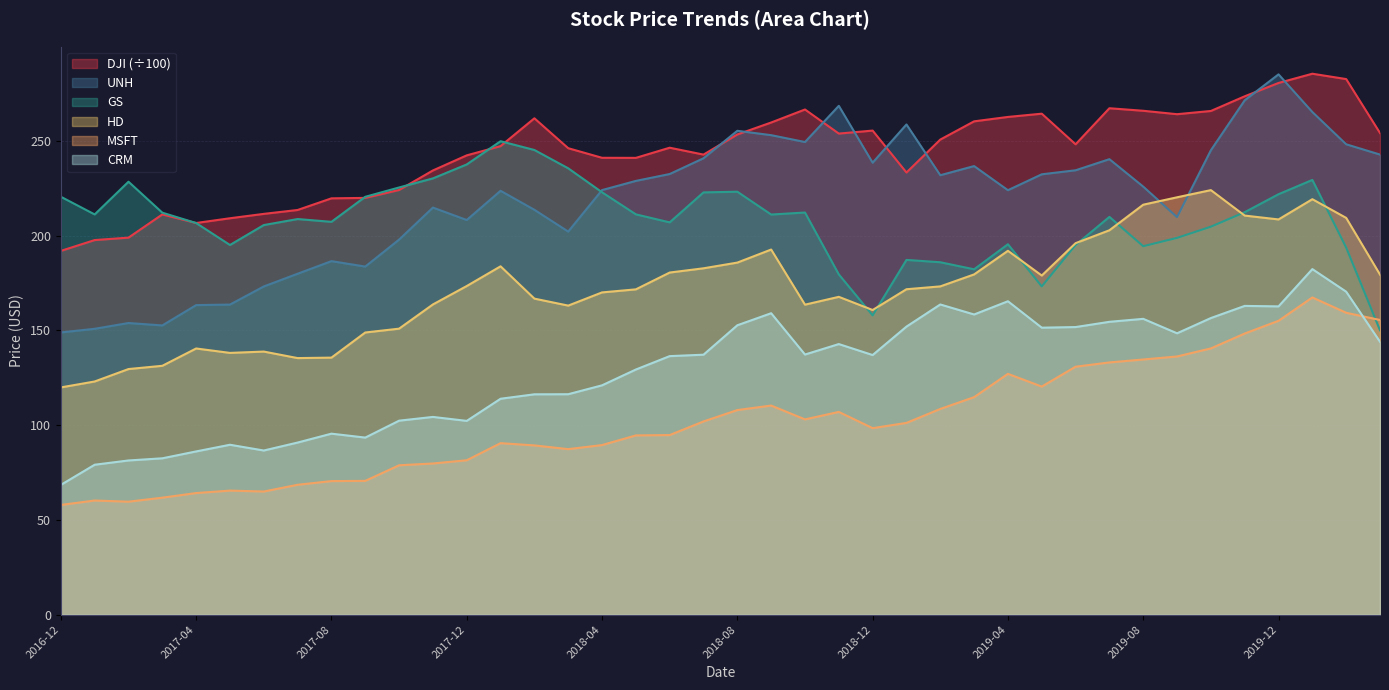

Which series has the largest total across all categories?

DJI (÷100)